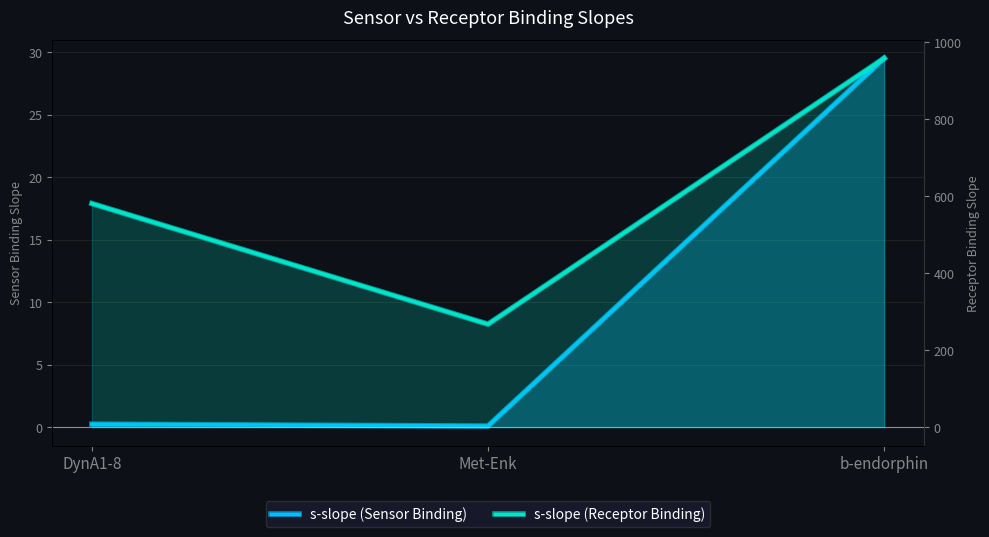

What position from the right is b-endorphin?

1